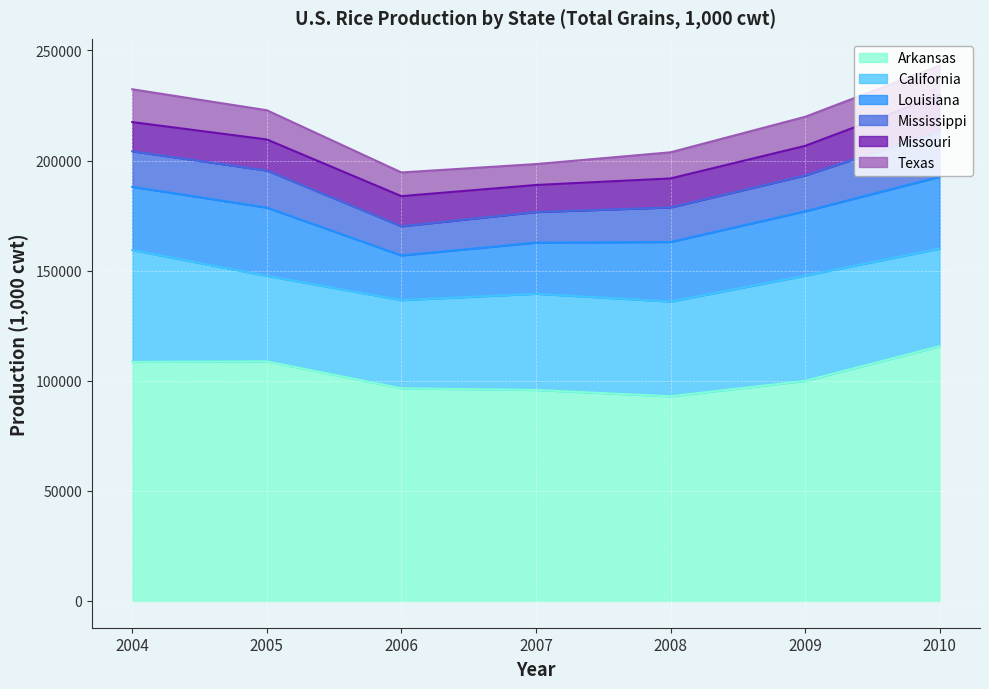

Between 2010 and 2008, which is larger?

2010